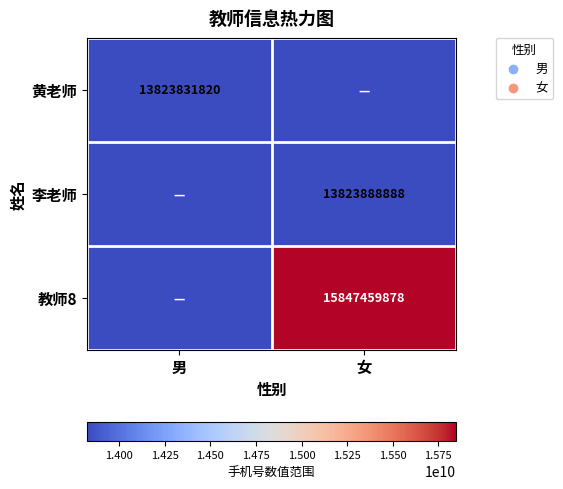

At which category does the chart reach its minimum across all series?

女